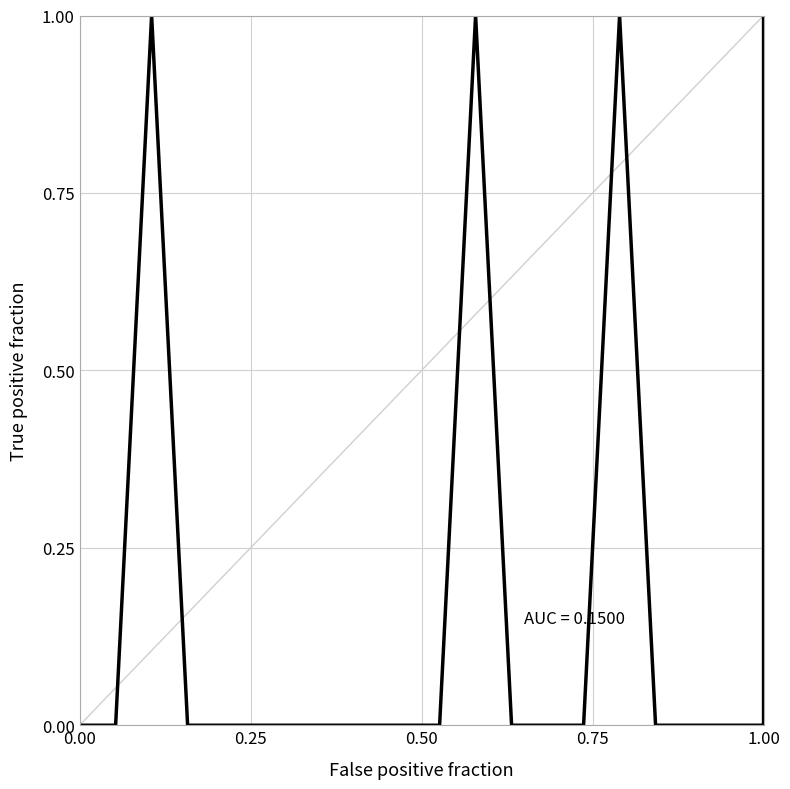

Count the number of data series in this chart.

1